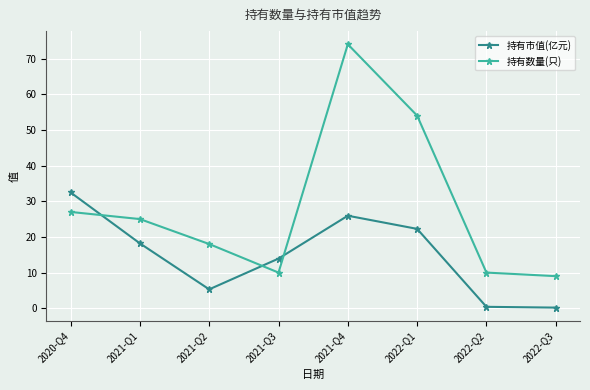

Is it true that 持有市值(亿元) equals 9.4 at 2020-Q4?

False